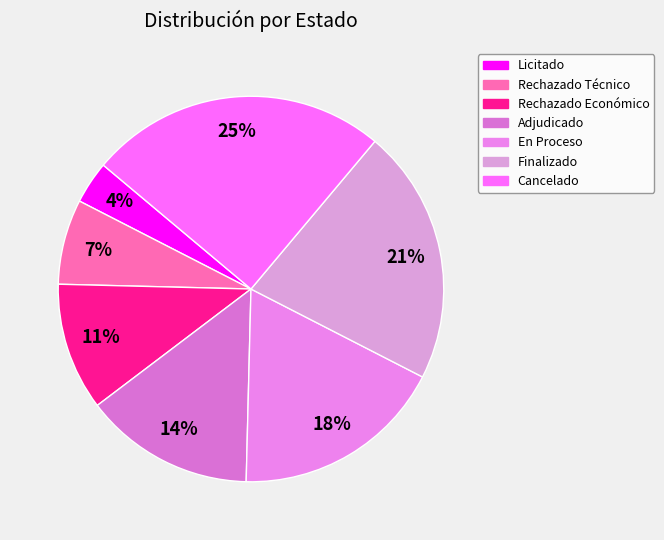

To the nearest percent, what is the average slice percentage?

14%